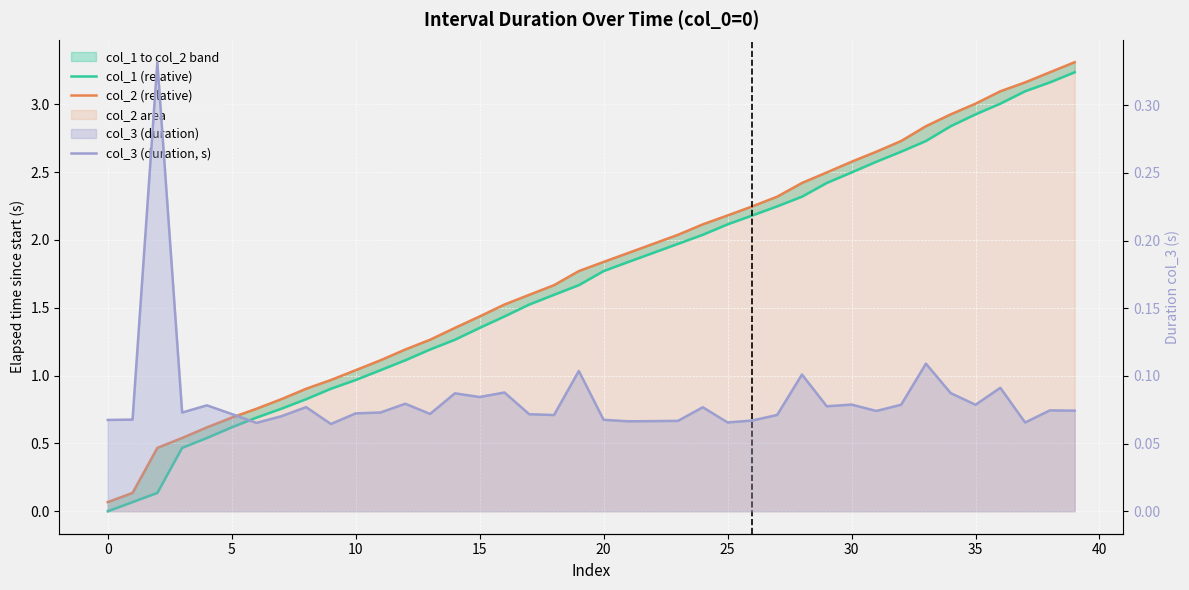

The value of col_3 (duration, s) at 26 is 0.1. True or false?

True